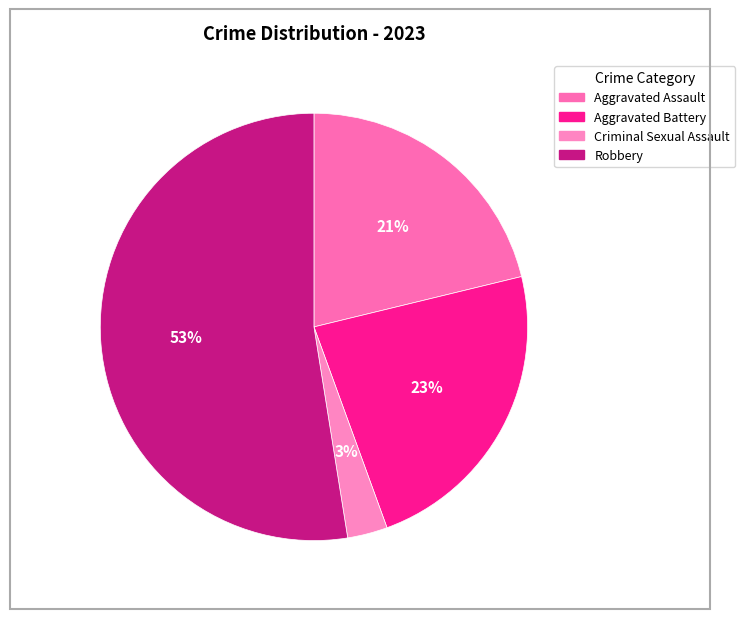

What is the largest slice in the pie chart?

Robbery